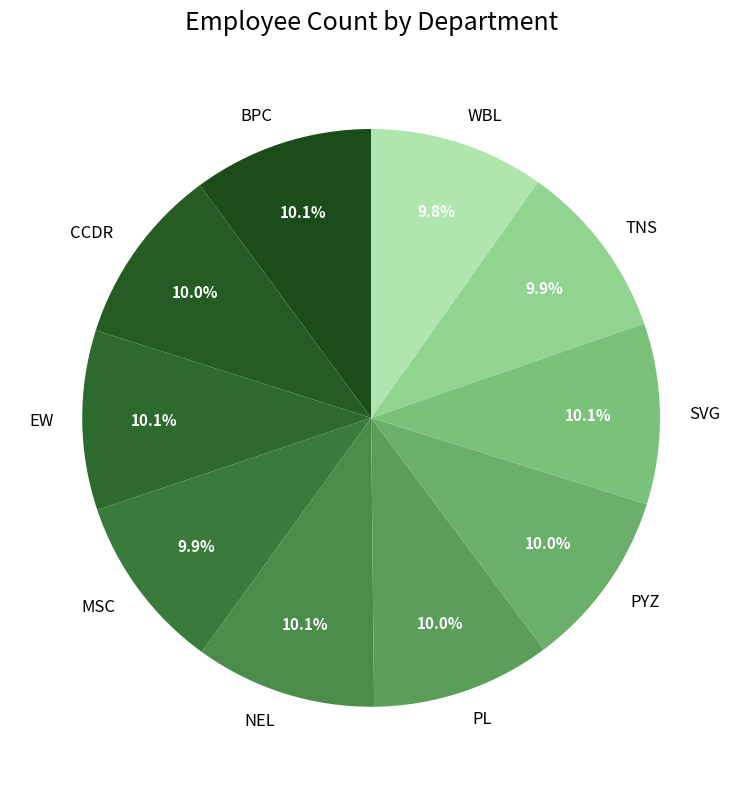

What is the ratio of the value at NEL to the value at WBL?

1.0